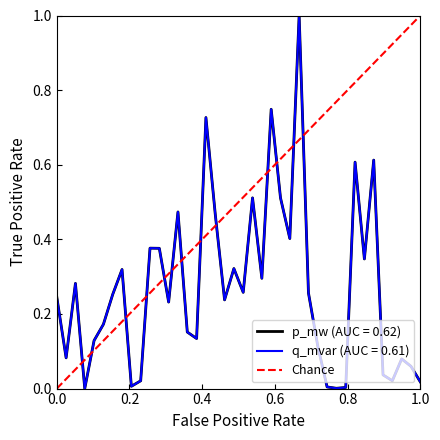

Count the values in the range 0 to 1.

2